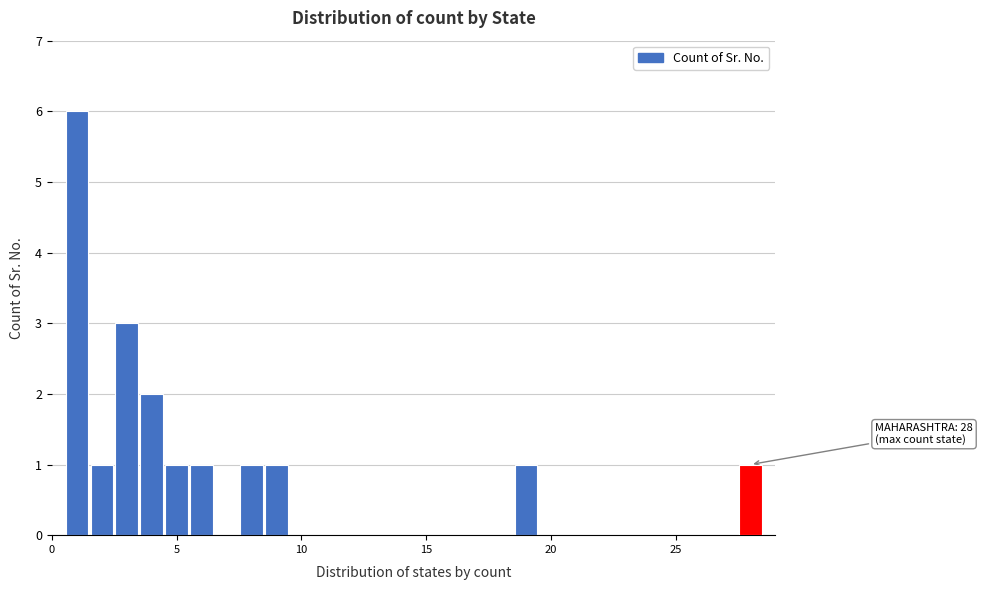

Read against the x-axis, roughly where is the centre of the tallest bar?

1.0